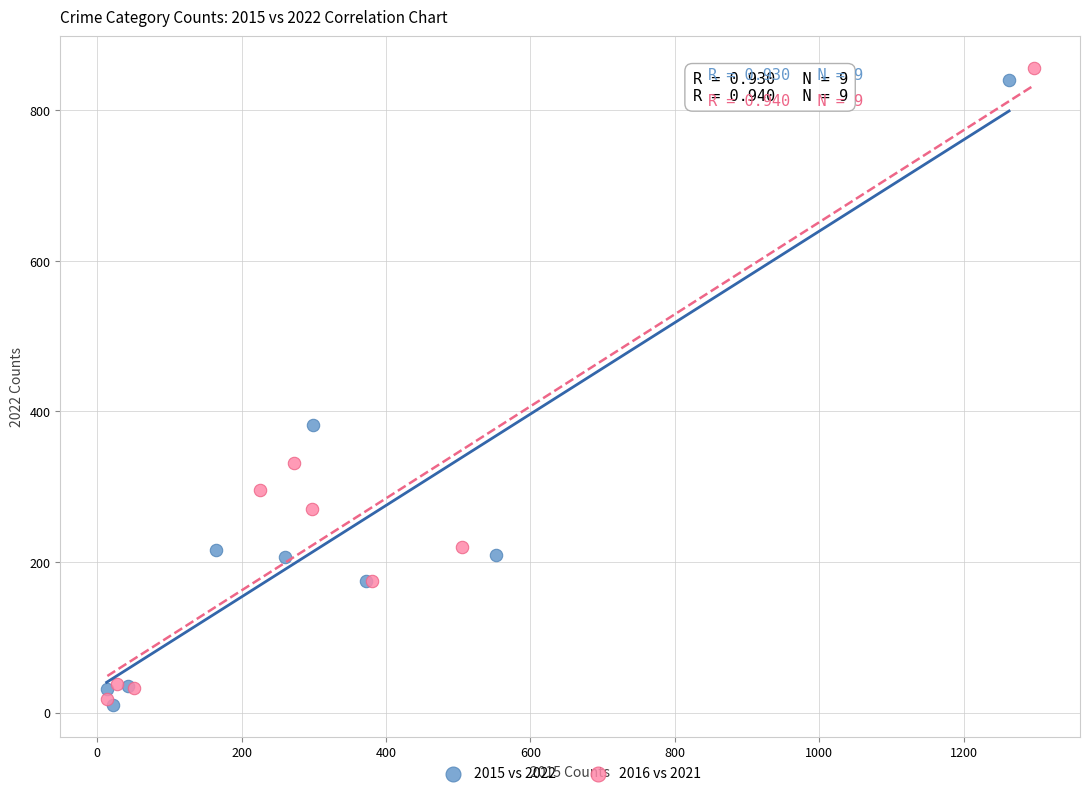

Which series has the widest spread of Y values?

2016 vs 2021